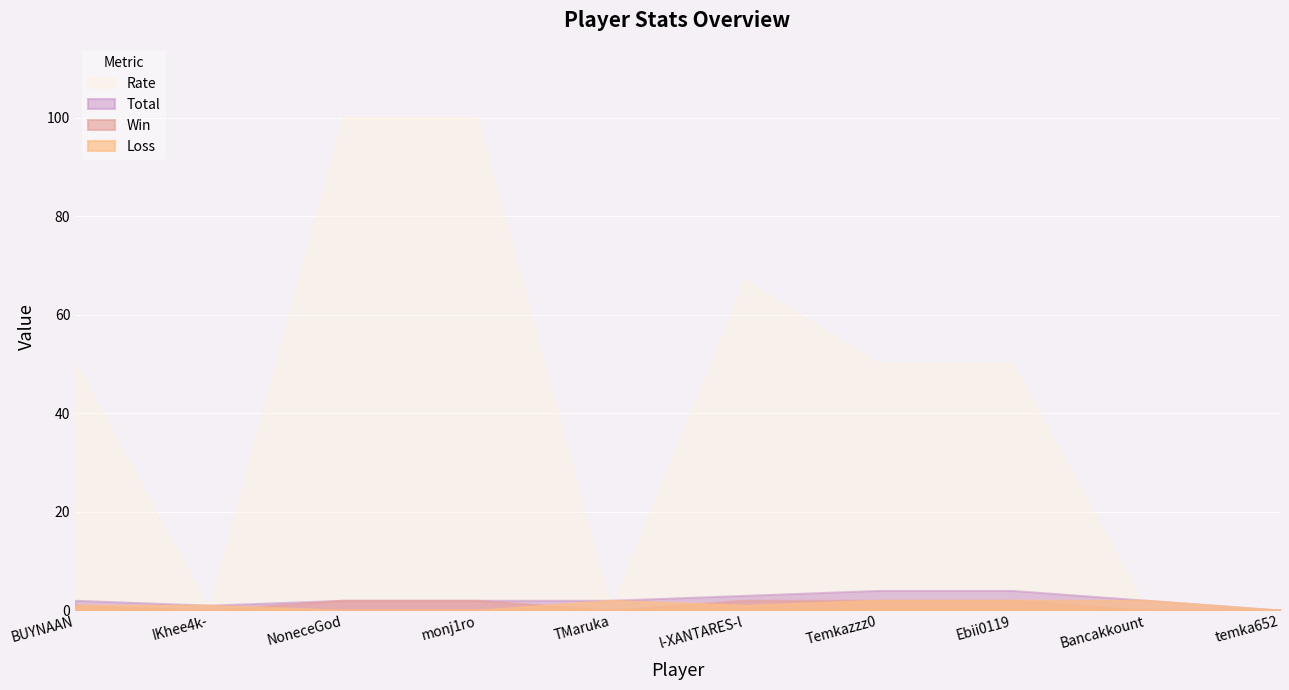

Reading left to right, list all the values displayed in this chart.

Total: 2	1	2	2	2	3	4	4	2	0
Win: 1	0	2	2	0	2	2	2	0	0
Loss: 1	1	0	0	2	1	2	2	2	0
Rate: 50	0	100	100	0	67	50	50	0	0